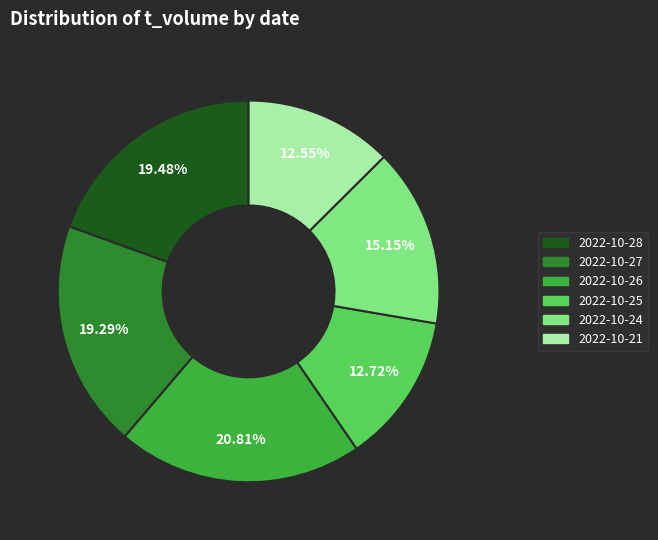

How many slices are in this pie chart?

6